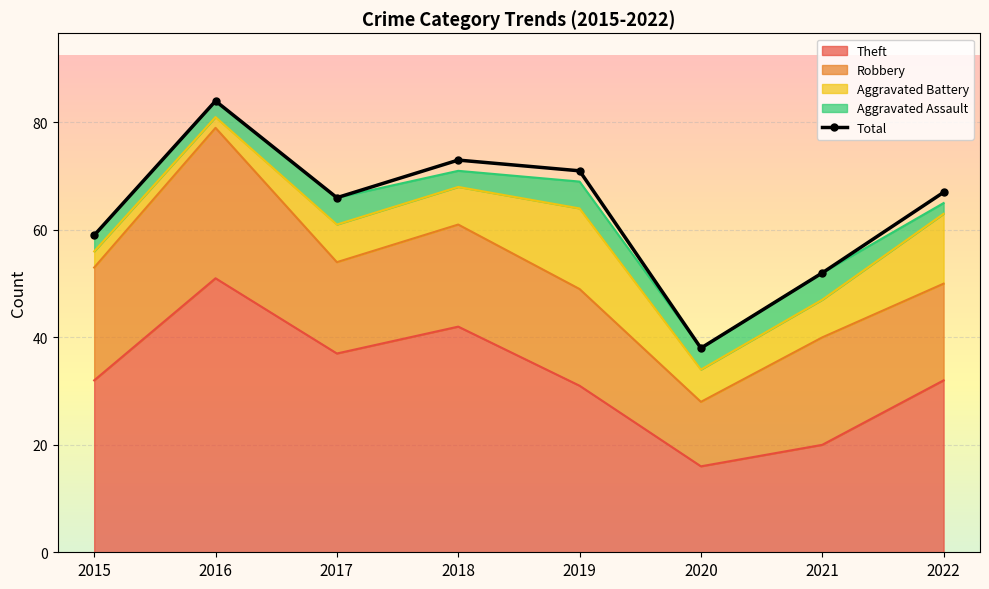

Which has a higher value, 2022 or 2016?

2016